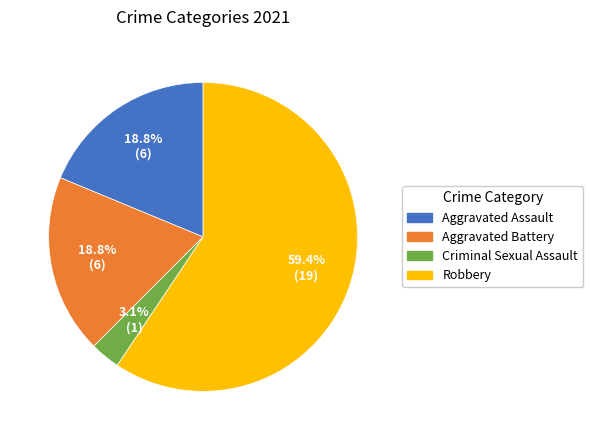

What is the total percentage of Aggravated Assault and Robbery?

78.1%